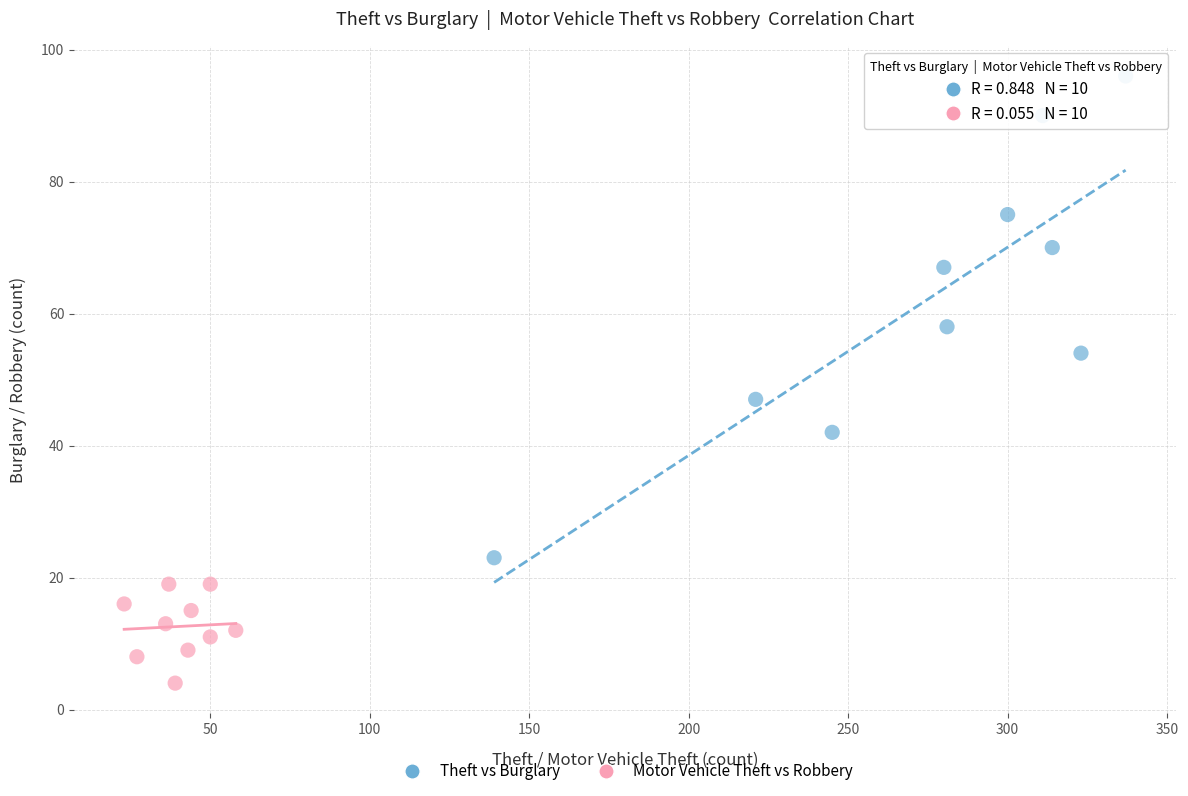

Which series has the widest spread of Y values?

Theft vs Burglary